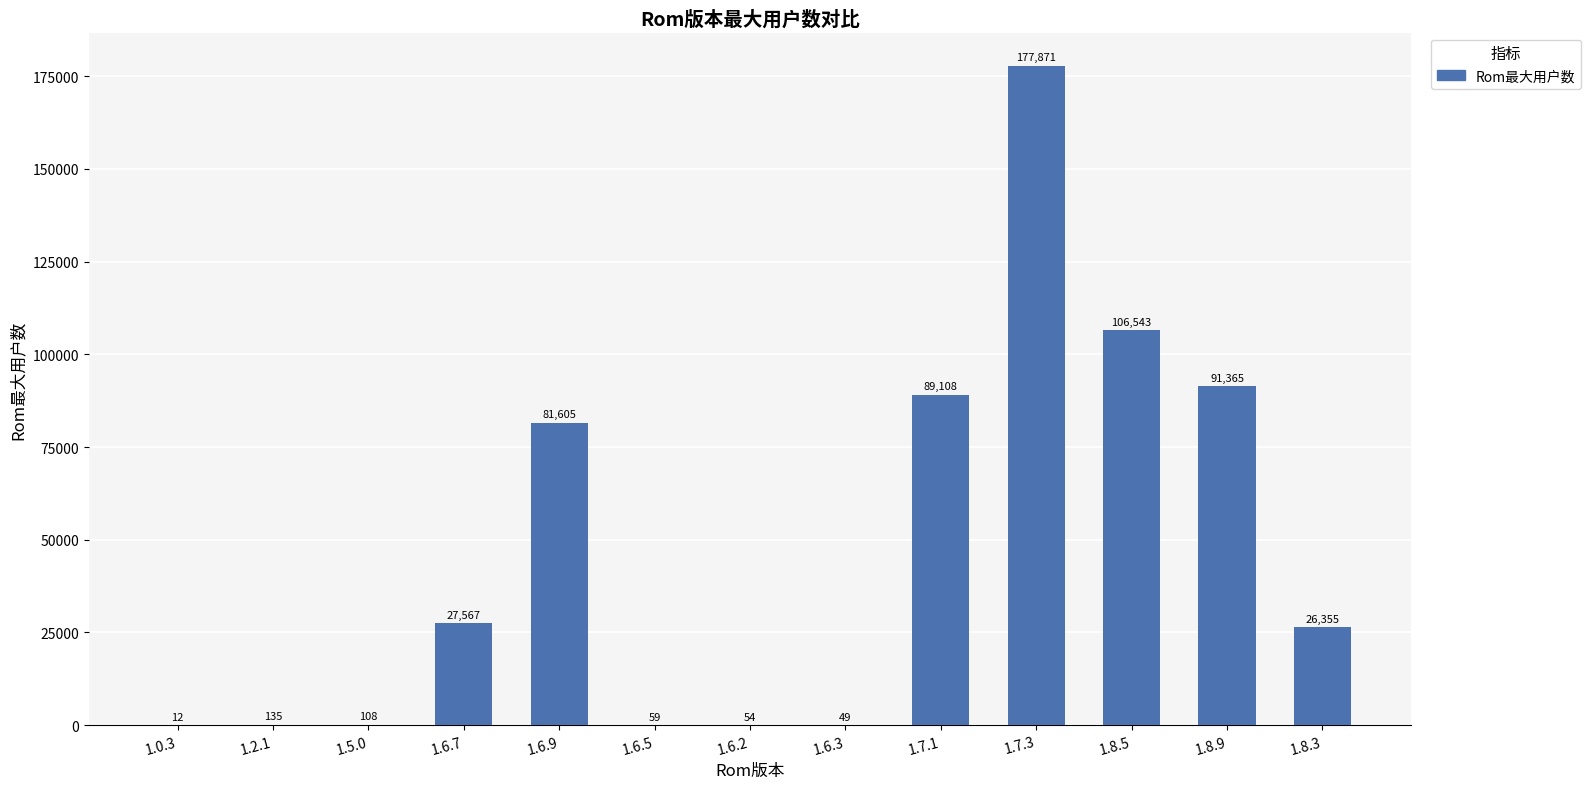

The value at 1.6.2 is 54. True or false?

True